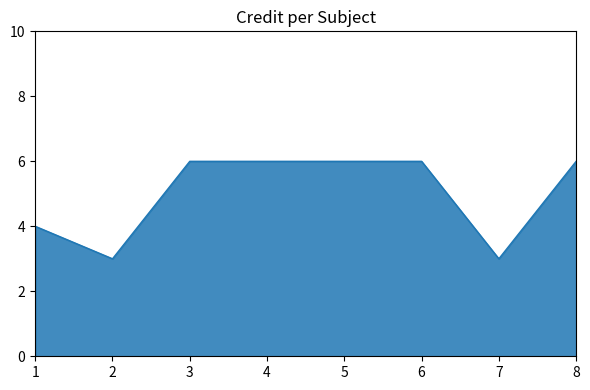

What is the change in value from 2 to 5?

+3